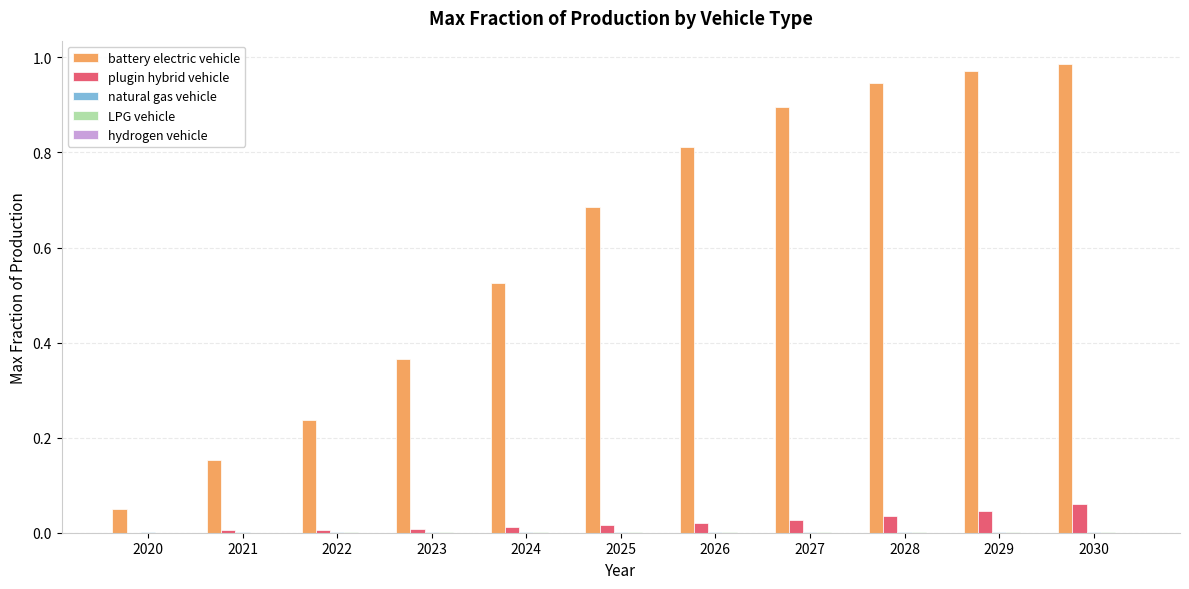

How many distinct data groups are displayed?

5